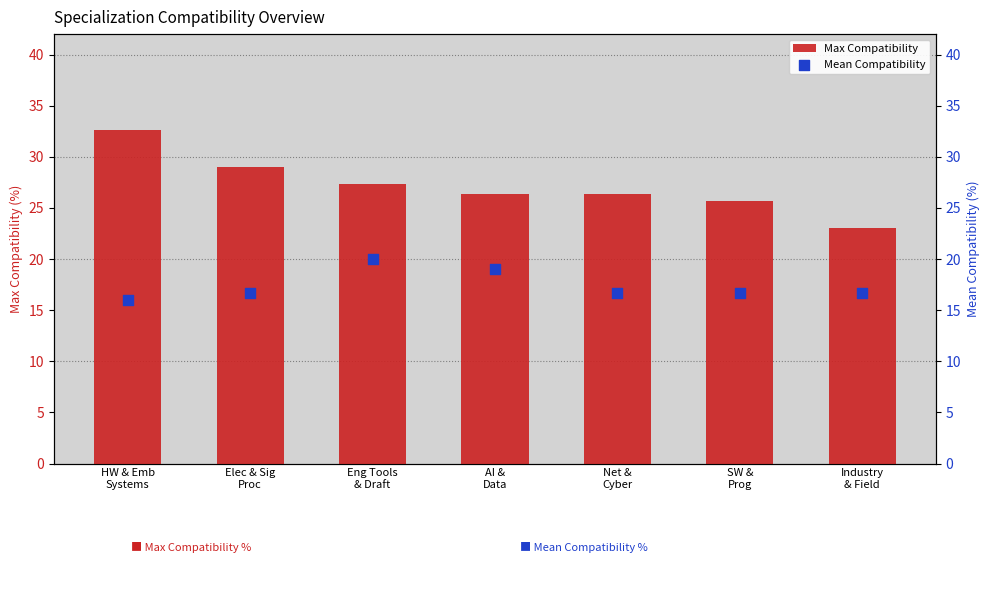

Is the value of Max Compatibility at Net &
Cyber greater than the value of Mean Compatibility at Eng Tools
& Draft?

Yes